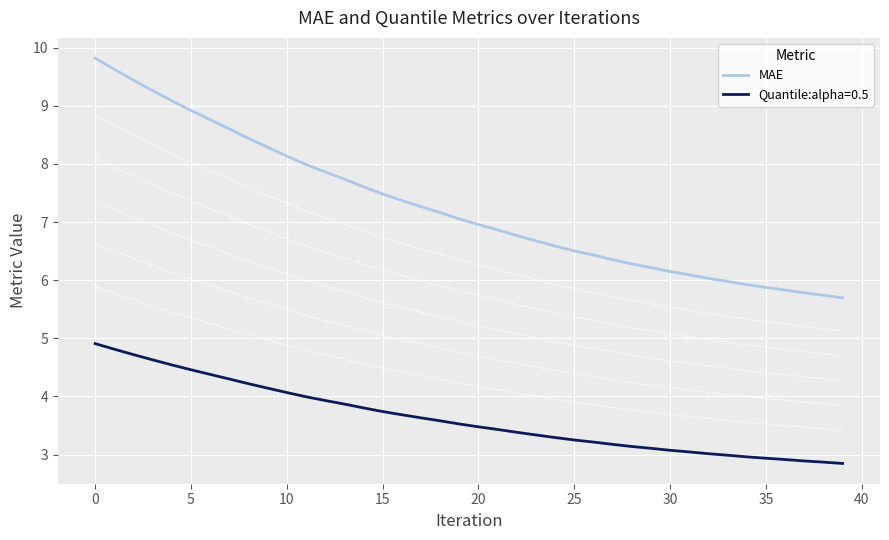

How many lines are shown in the chart?

1